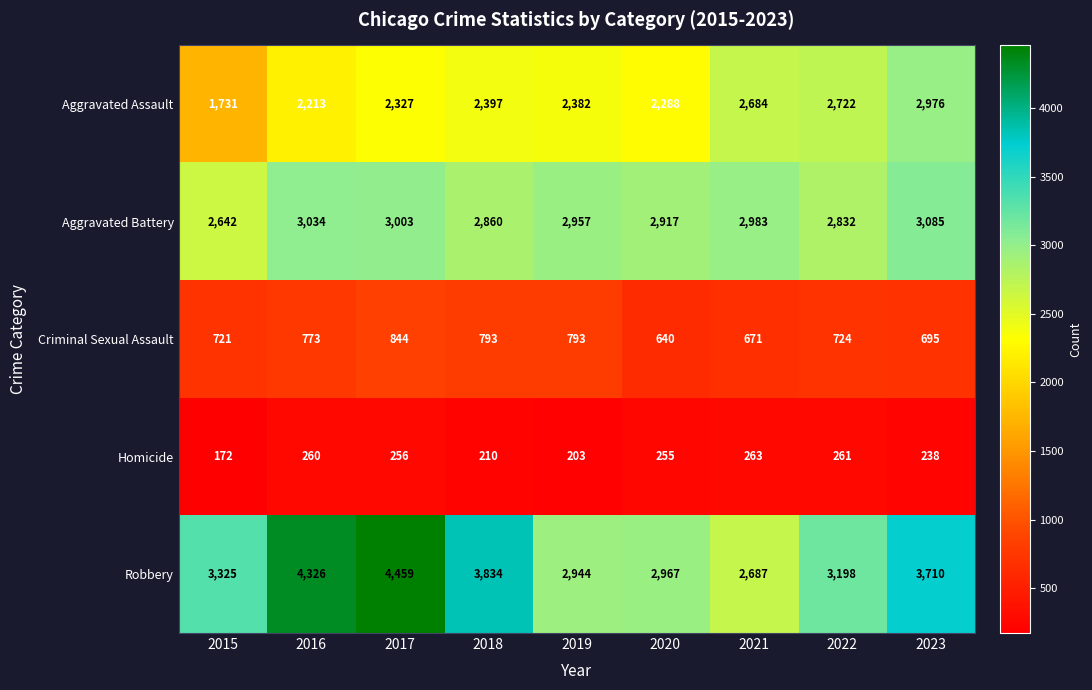

At how many categories does at least one series exceed 1507?

9